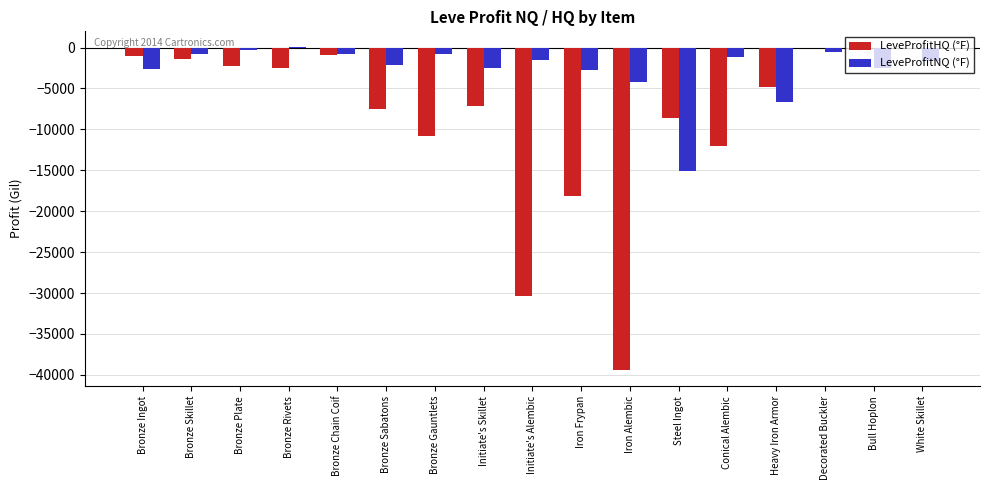

Is it true that LeveProfitHQ (°F) equals -1026.0 at Bronze Ingot?

True